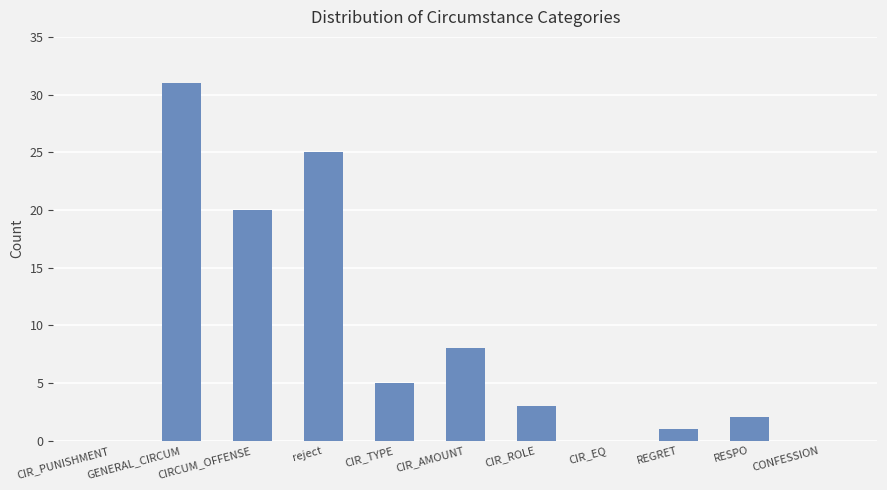

What is the change in value from reject to CIR_EQ?

-25